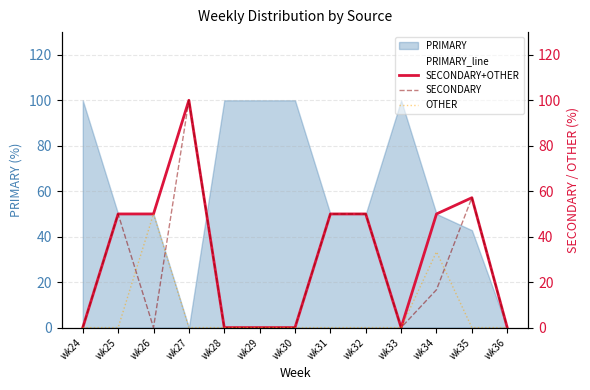

Rank the categories by PRIMARY_line value from highest to lowest.

wk24, wk28, wk29, wk30, wk33, wk25, wk26, wk31, wk32, wk34, wk35, wk27, wk36